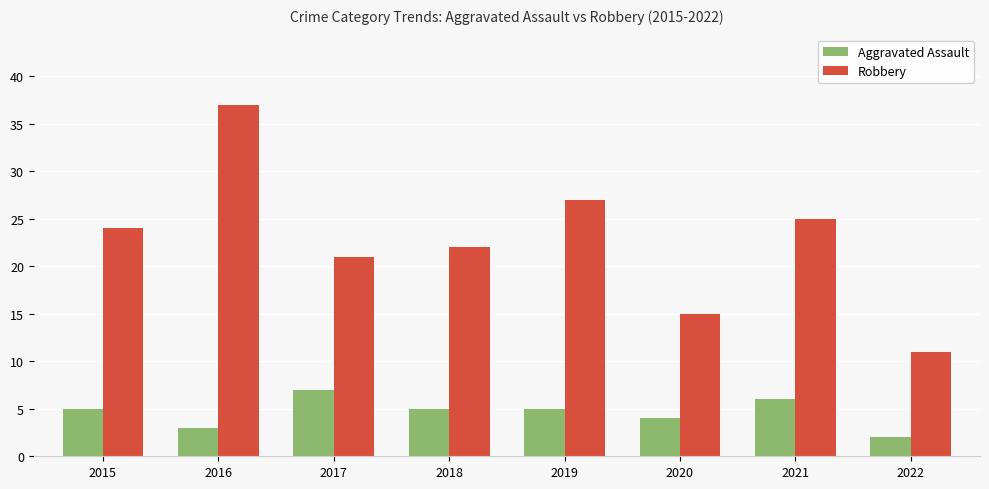

What are all the series names shown in the legend?

Aggravated Assault, Robbery